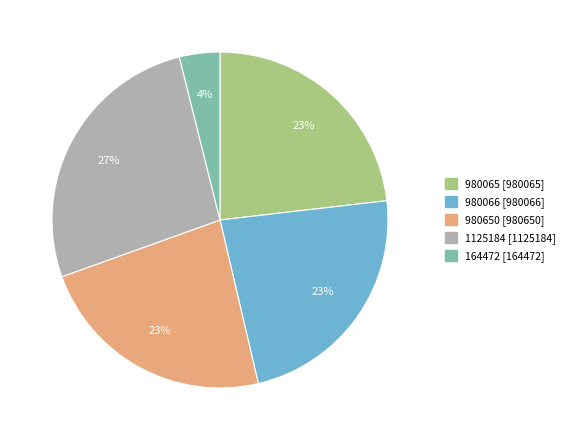

Is it true that 980650 is 23% of the pie?

True